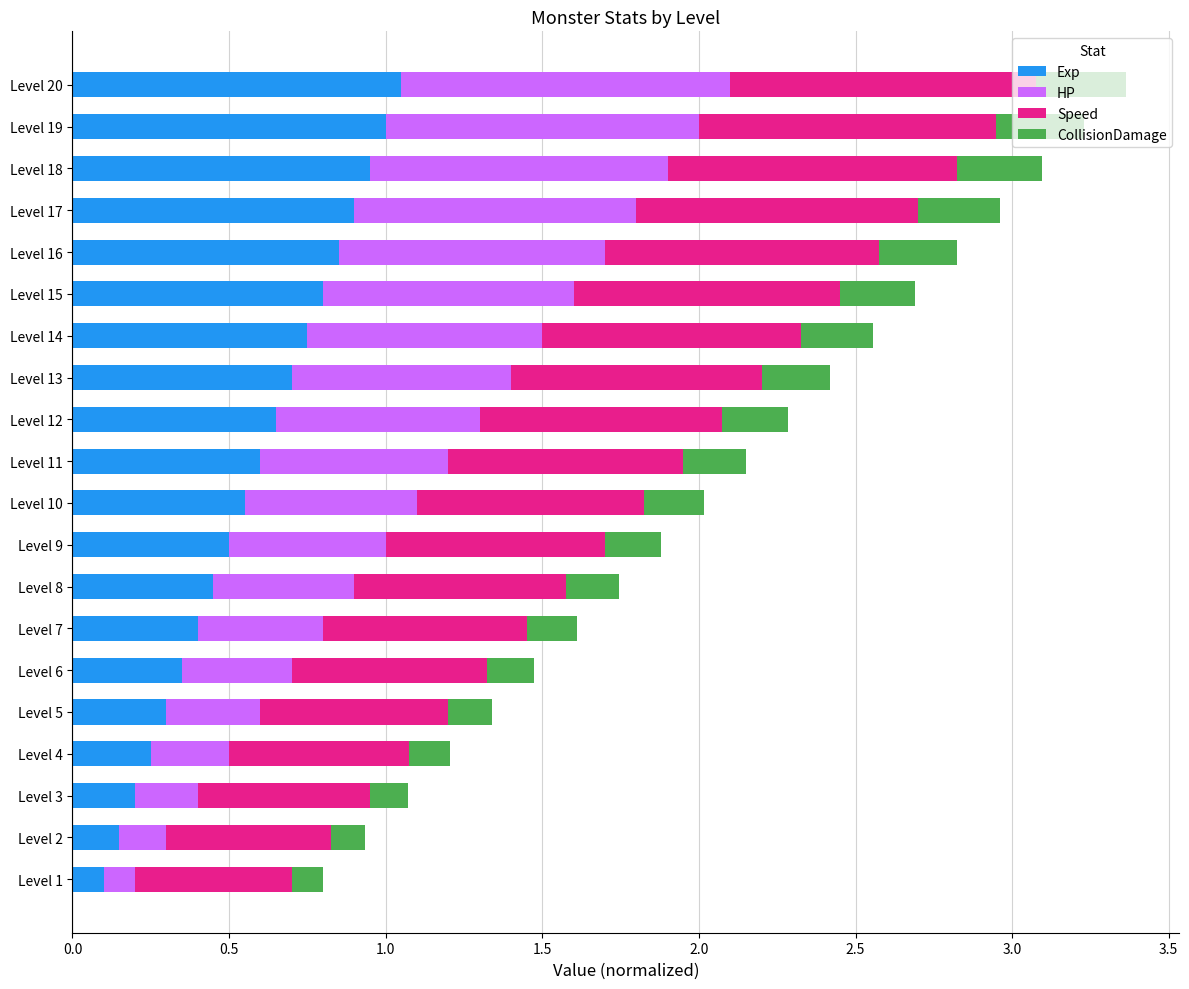

What is the sum of the Exp values at Level 11 and Level 18?

1.6